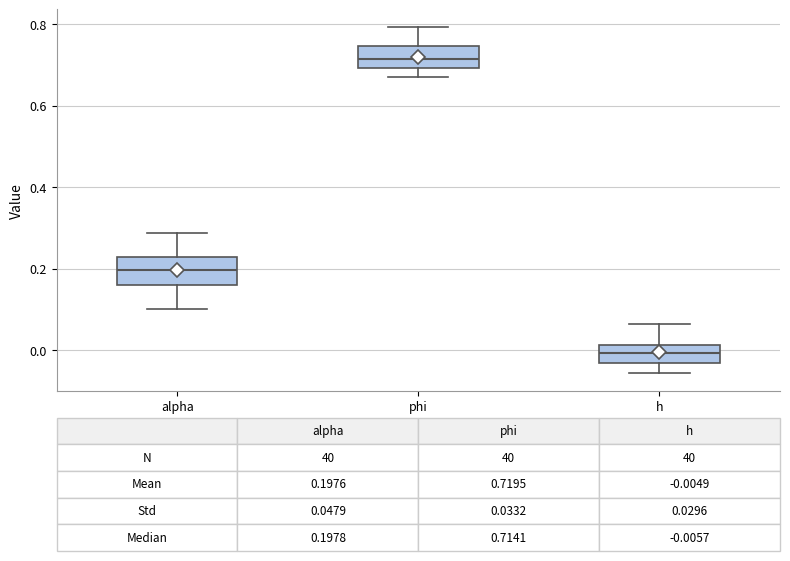

Which box's median line is the lowest?

h